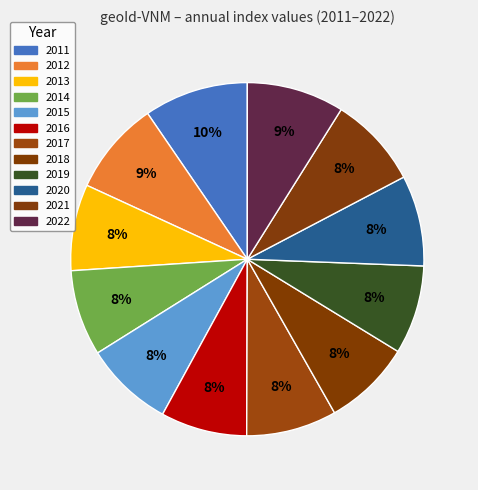

To the nearest percent, what is the difference between the largest and smallest slice percentages?

2%